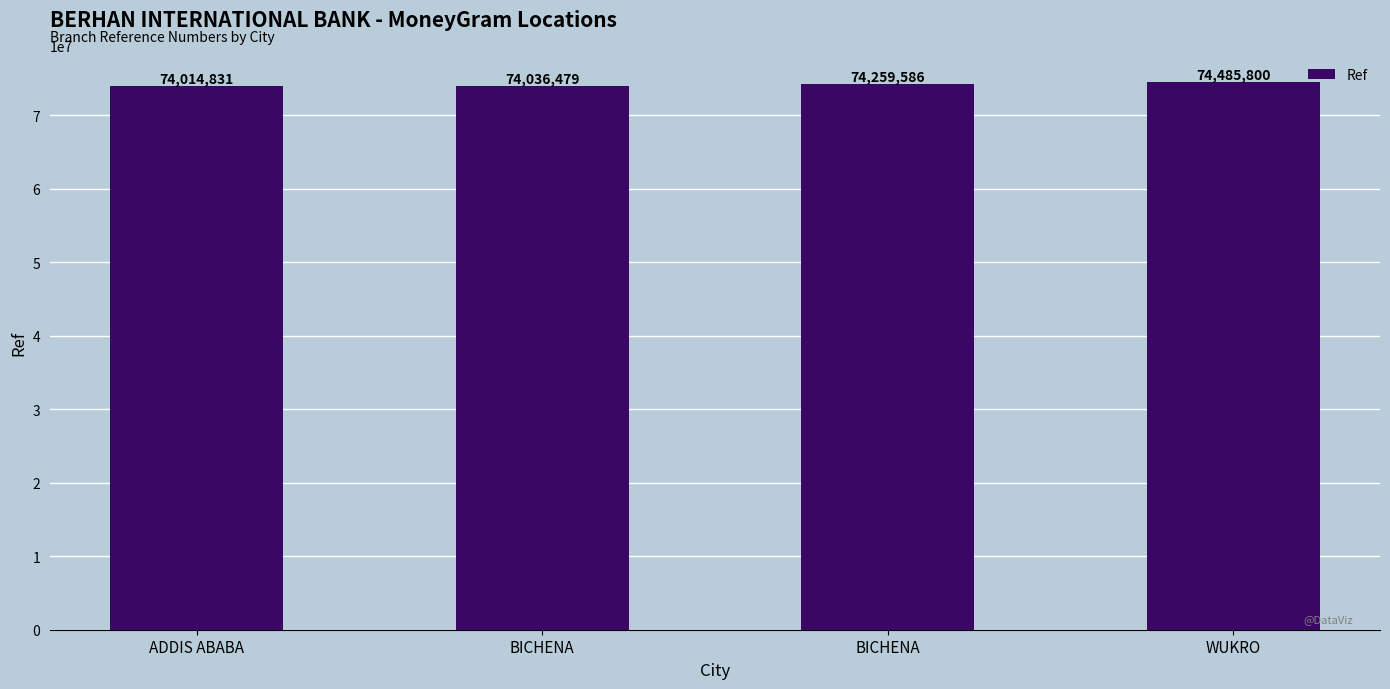

The chart shows a value of 74259586 at BICHENA. True or false?

True